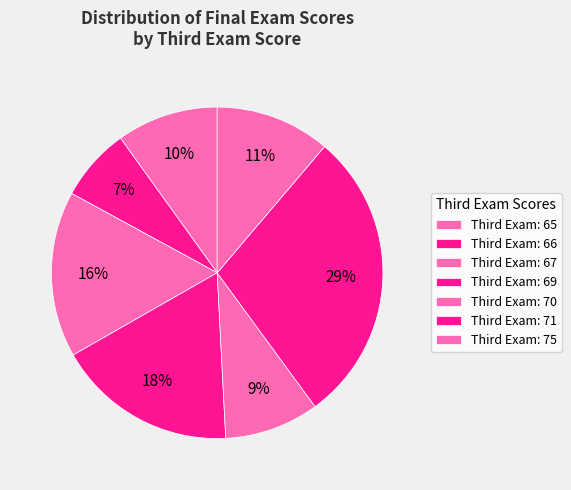

Which slice is the largest?

Third Exam: 71